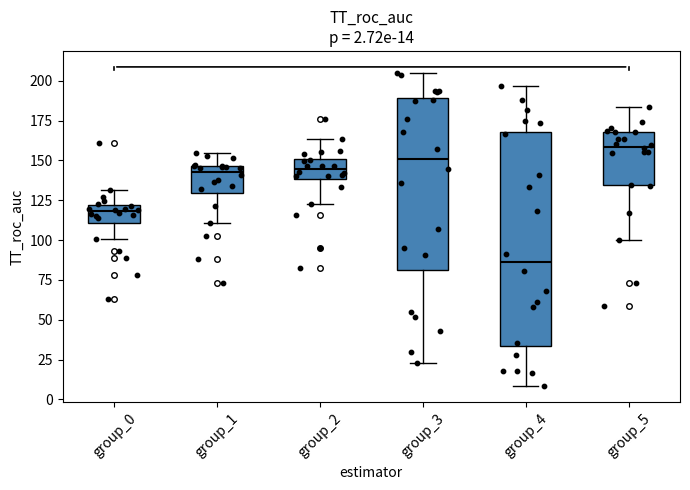

Which box has the lowest median line?

group_4